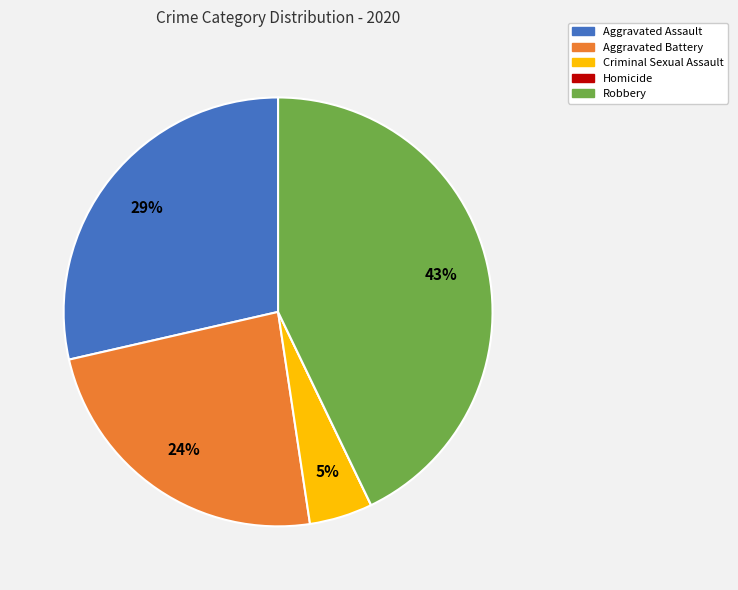

To the nearest percent, what percentage of the pie is Aggravated Assault?

29%